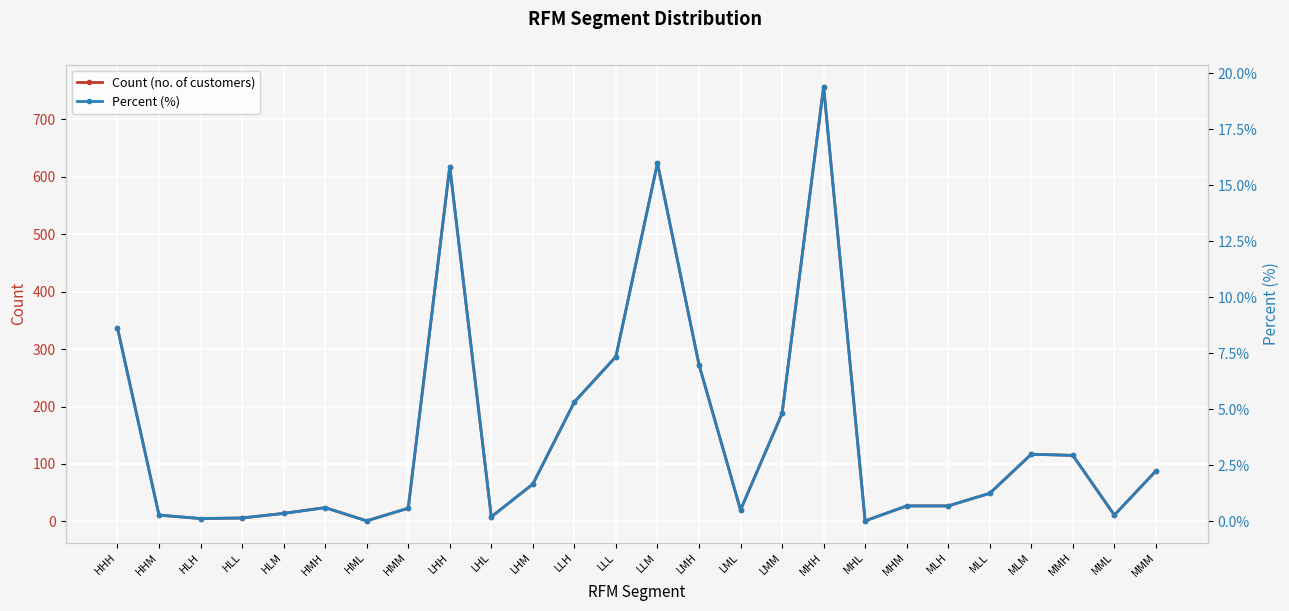

At which label is Percent (%) closest to 9?

HHH